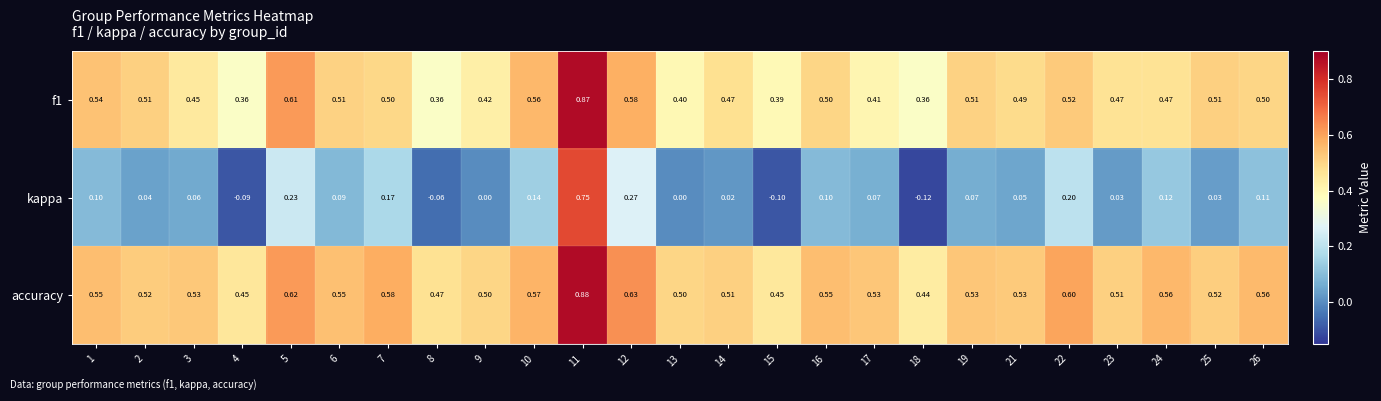

Which label corresponds to the largest value in the chart?

11